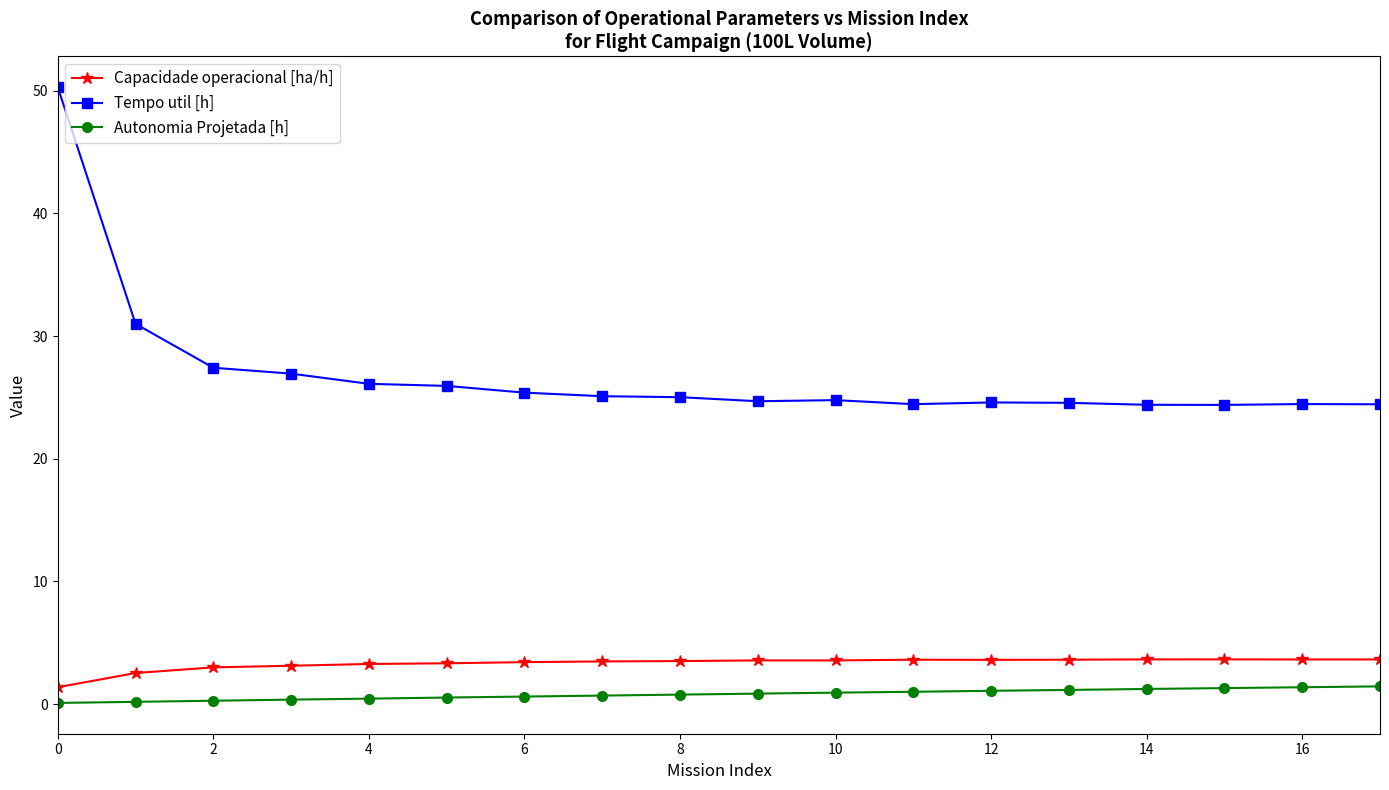

Does the chart display data point markers on the line(s)?

Yes